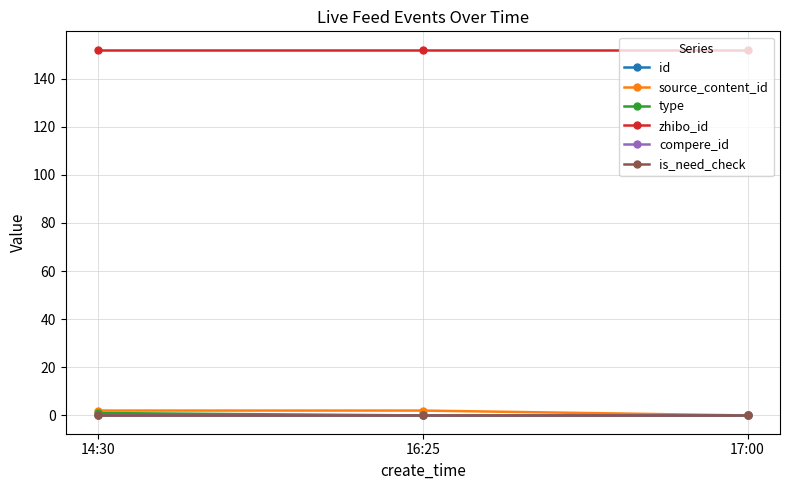

Reading left to right, transcribe all the data shown in this chart.

id: 14:30=0.0	16:25=0.0	17:00=0.0
source_content_id: 14:30=2.0	16:25=2.0	17:00=0.0
type: 14:30=1.0	16:25=0.0	17:00=0.0
zhibo_id: 14:30=152.0	16:25=152.0	17:00=152.0
compere_id: 14:30=0.0	16:25=0.0	17:00=0.0
is_need_check: 14:30=0.0	16:25=0.0	17:00=0.0